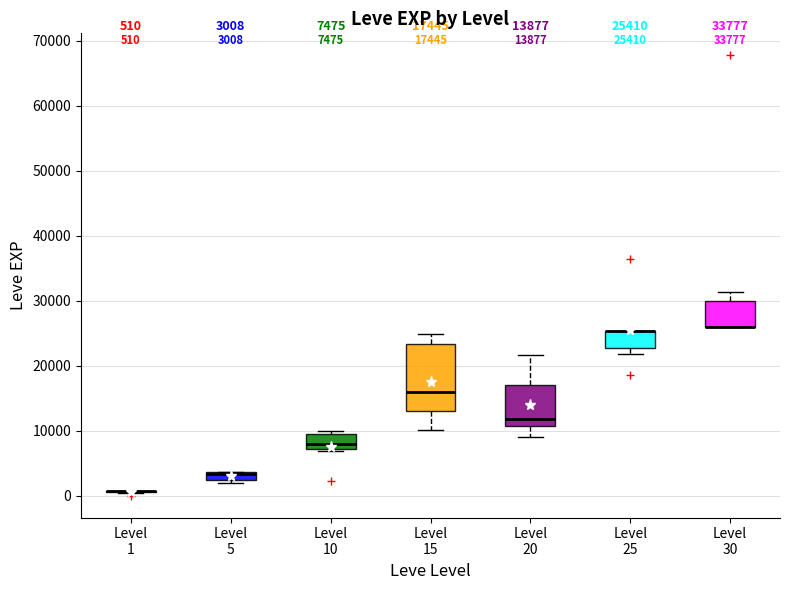

Which box is the tallest, from its lower edge to its upper edge?

Level 15